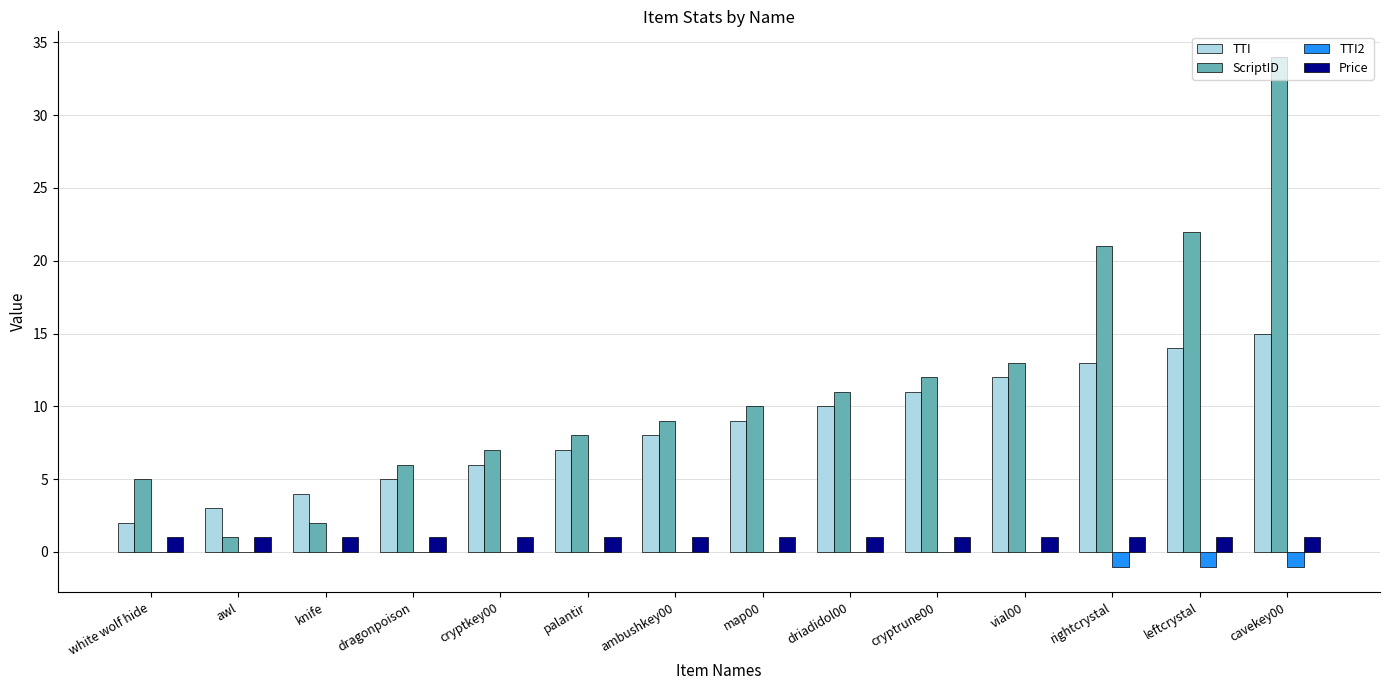

What is the sum of all TTI values?

119